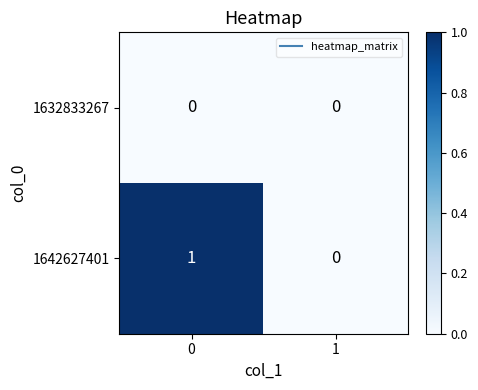

Rank the categories by 1642627401 value from highest to lowest.

0, 1